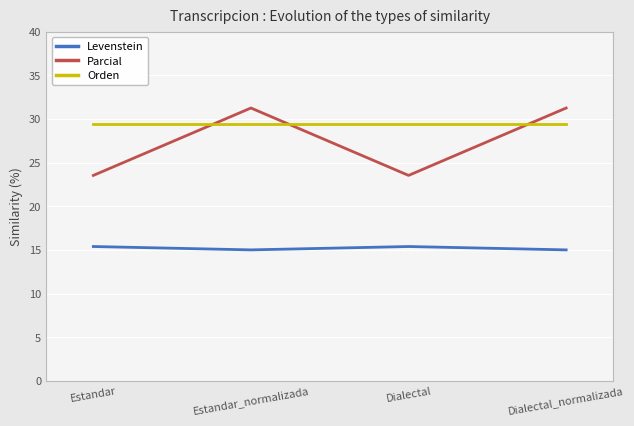

What is the sum of the Parcial values at Estandar_normalizada and Dialectal?

54.8